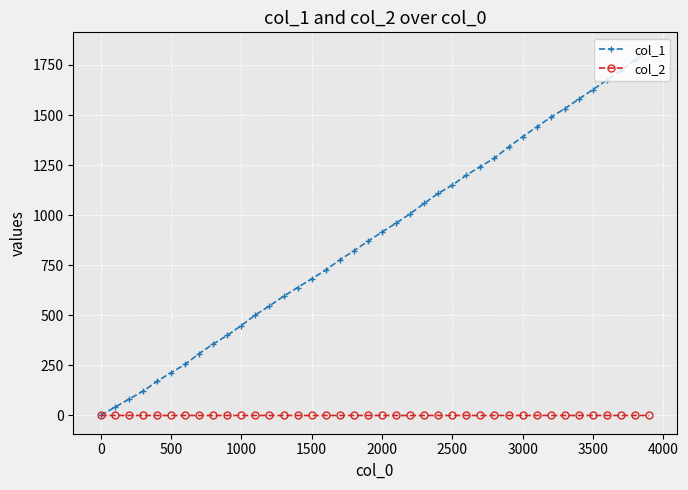

What is the highest value of the col_1 series?

1822.0